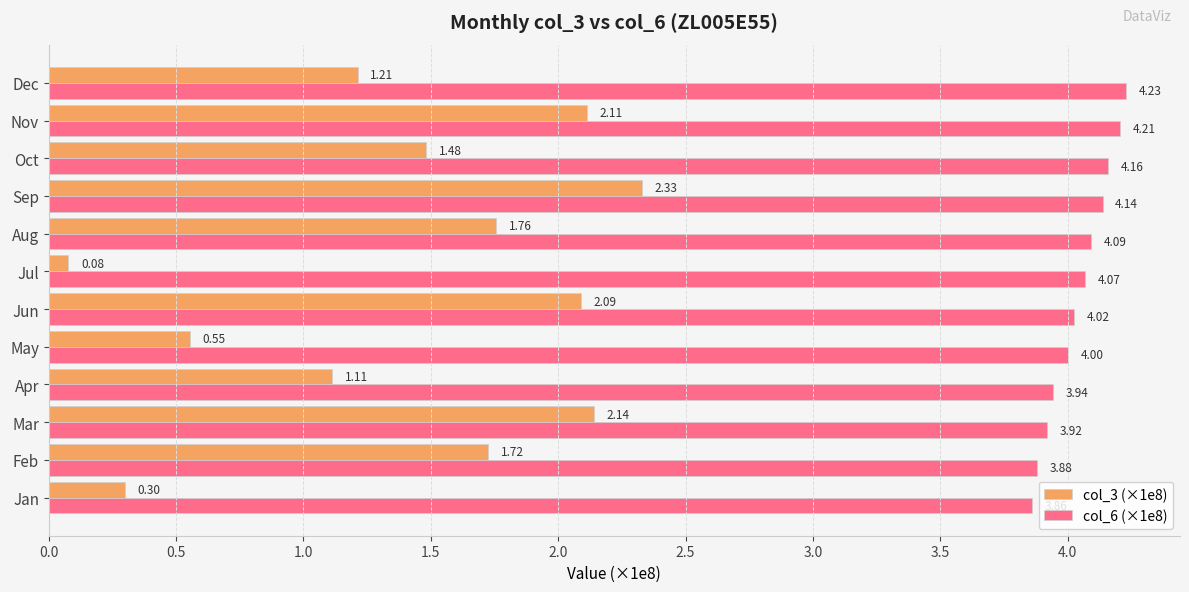

List the labels in order of col_6 (×1e8) value, largest first.

Dec, Nov, Oct, Sep, Aug, Jul, Jun, May, Apr, Mar, Feb, Jan